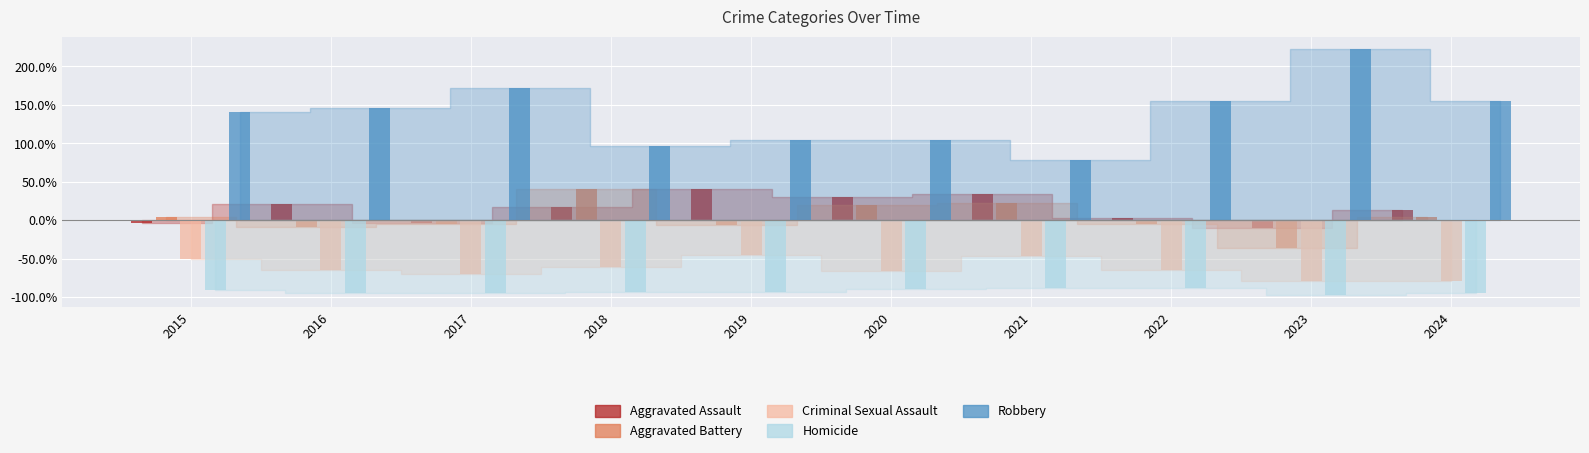

At 2022, list the series in order from smallest to largest.

Homicide, Criminal Sexual Assault, Aggravated Battery, Aggravated Assault, Robbery